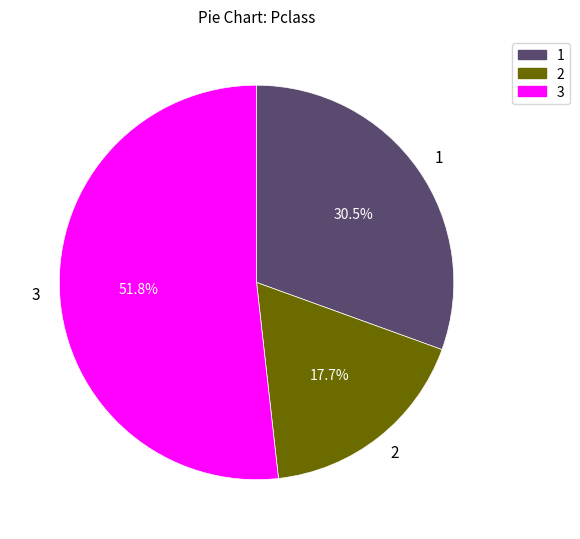

What percentage do 2 and 1 together represent?

48.2%